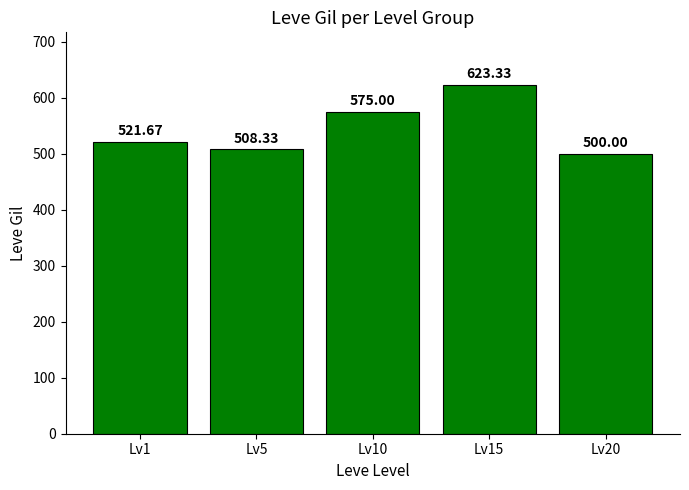

The value at Lv15 is 1034.8. True or false?

False